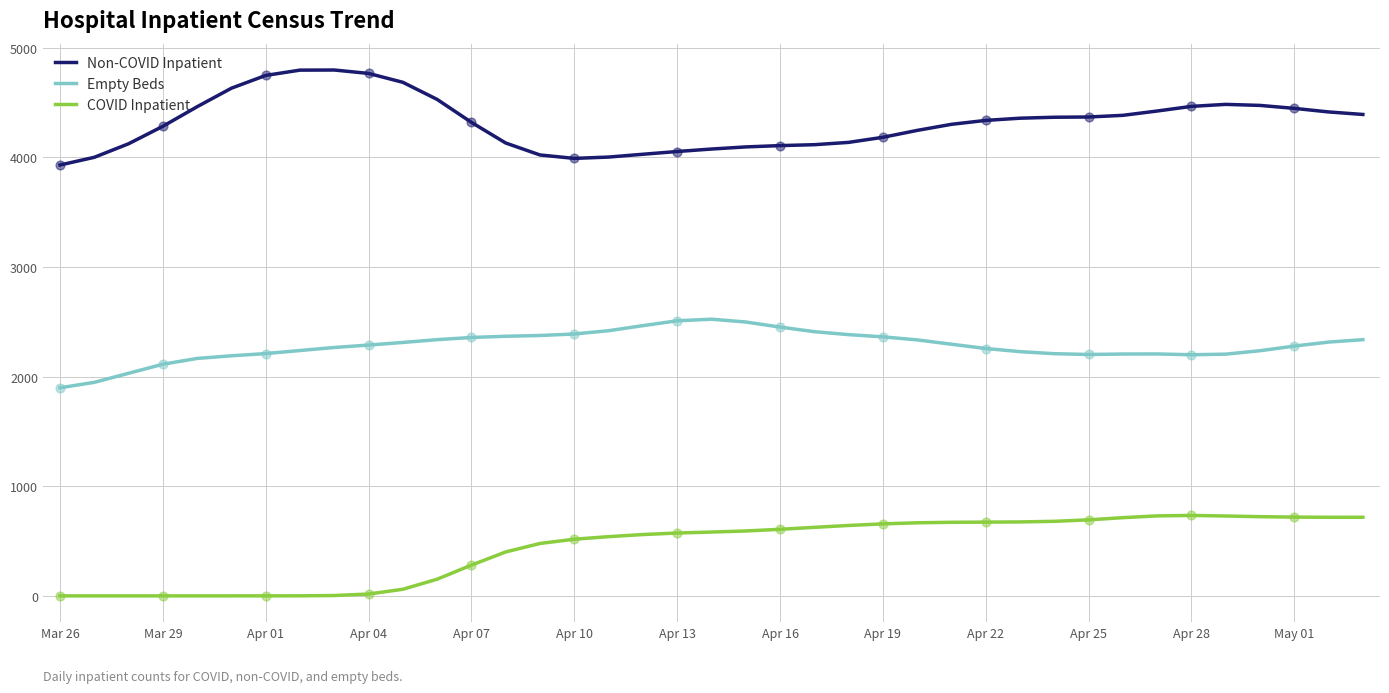

Rank the series by their maximum value, from highest to lowest.

Non-COVID Inpatient, Empty Beds, COVID Inpatient